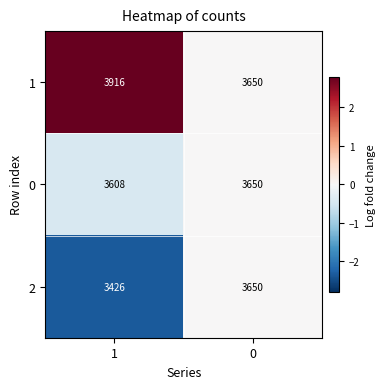

Reading right to left, extract all data points from this chart.

1: 0=3650	1=3916
0: 0=3650	1=3608
2: 0=3650	1=3426